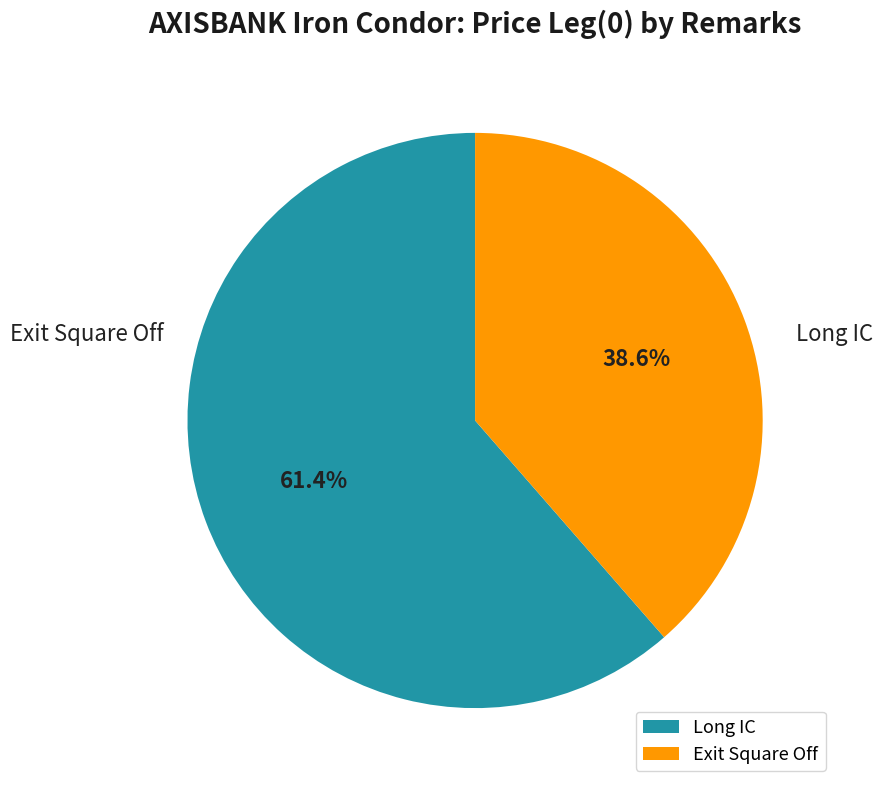

Do Long IC and Exit Square Off together represent more than half of the pie?

Yes